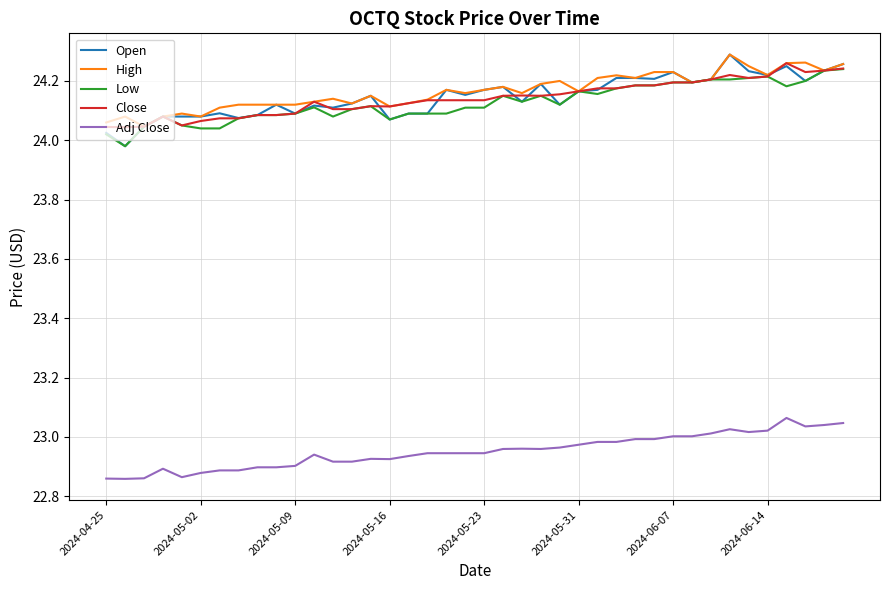

How many distinct data groups are displayed?

5